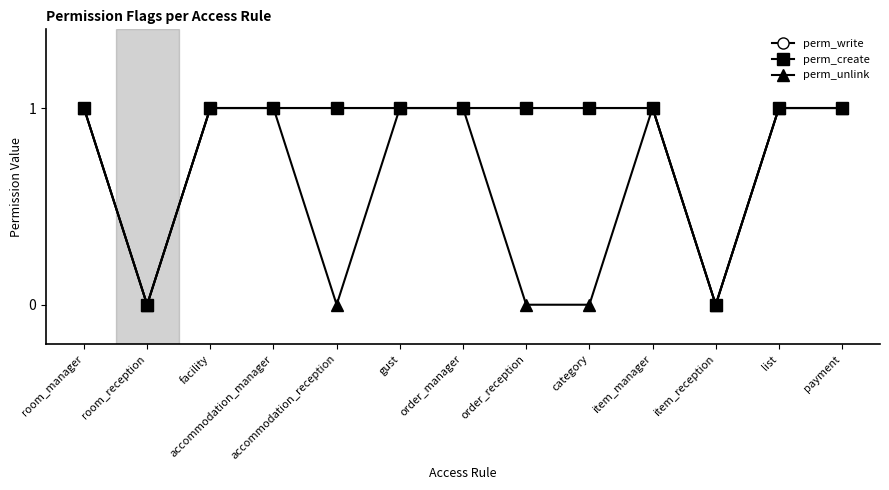

What is the sum of the perm_create values at list and item_reception?

1